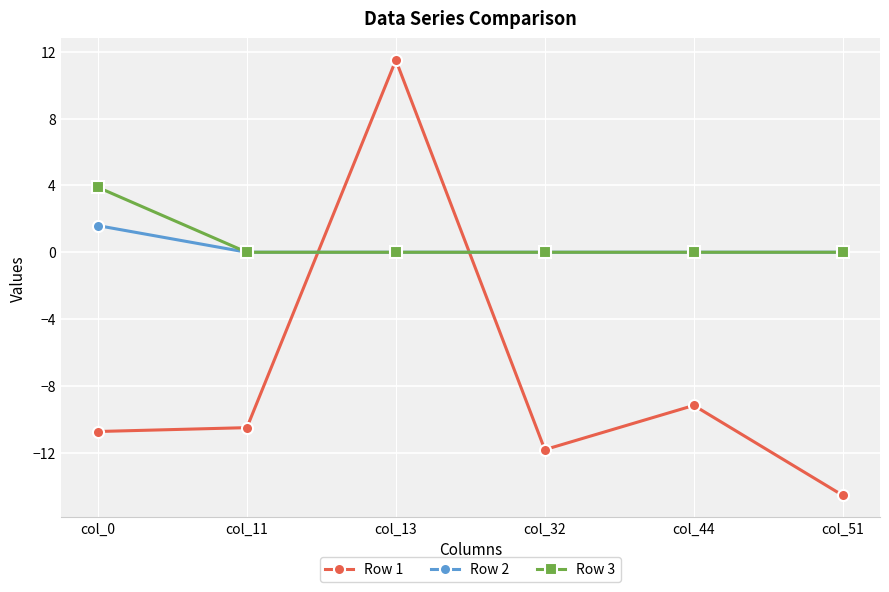

How many intersections are there between Row 1 and Row 2?

2